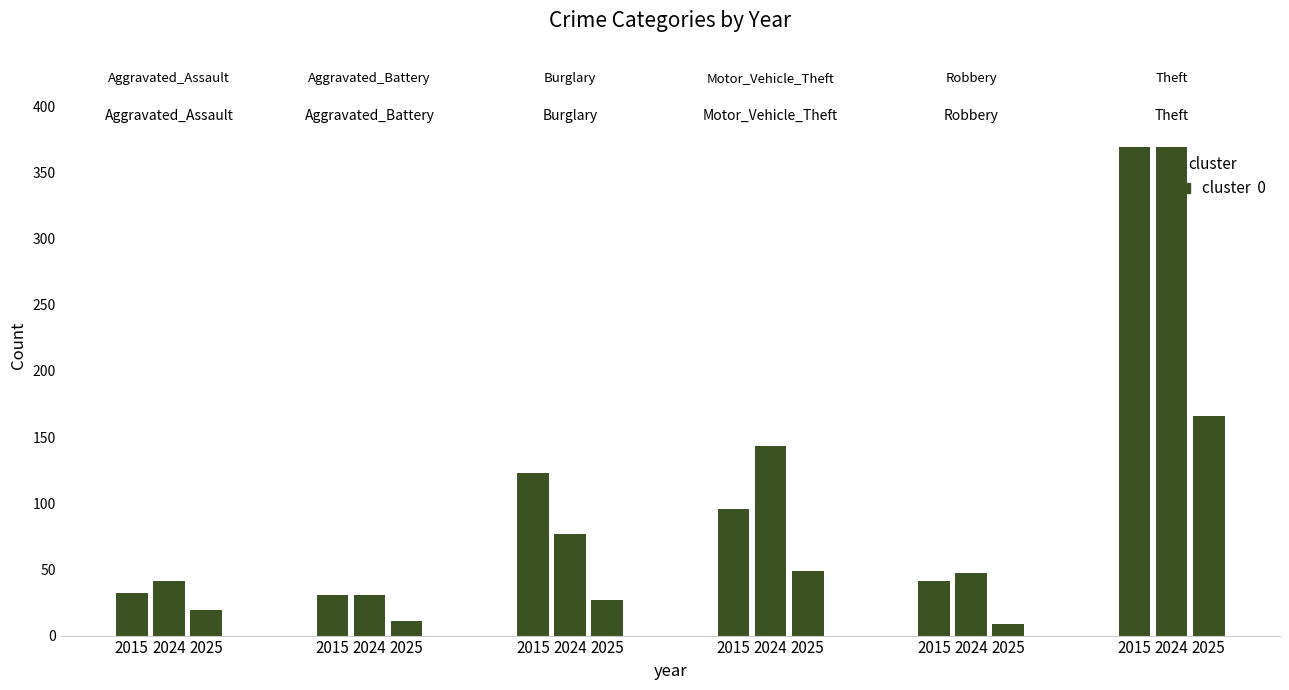

Does the chart contain any negative values?

No